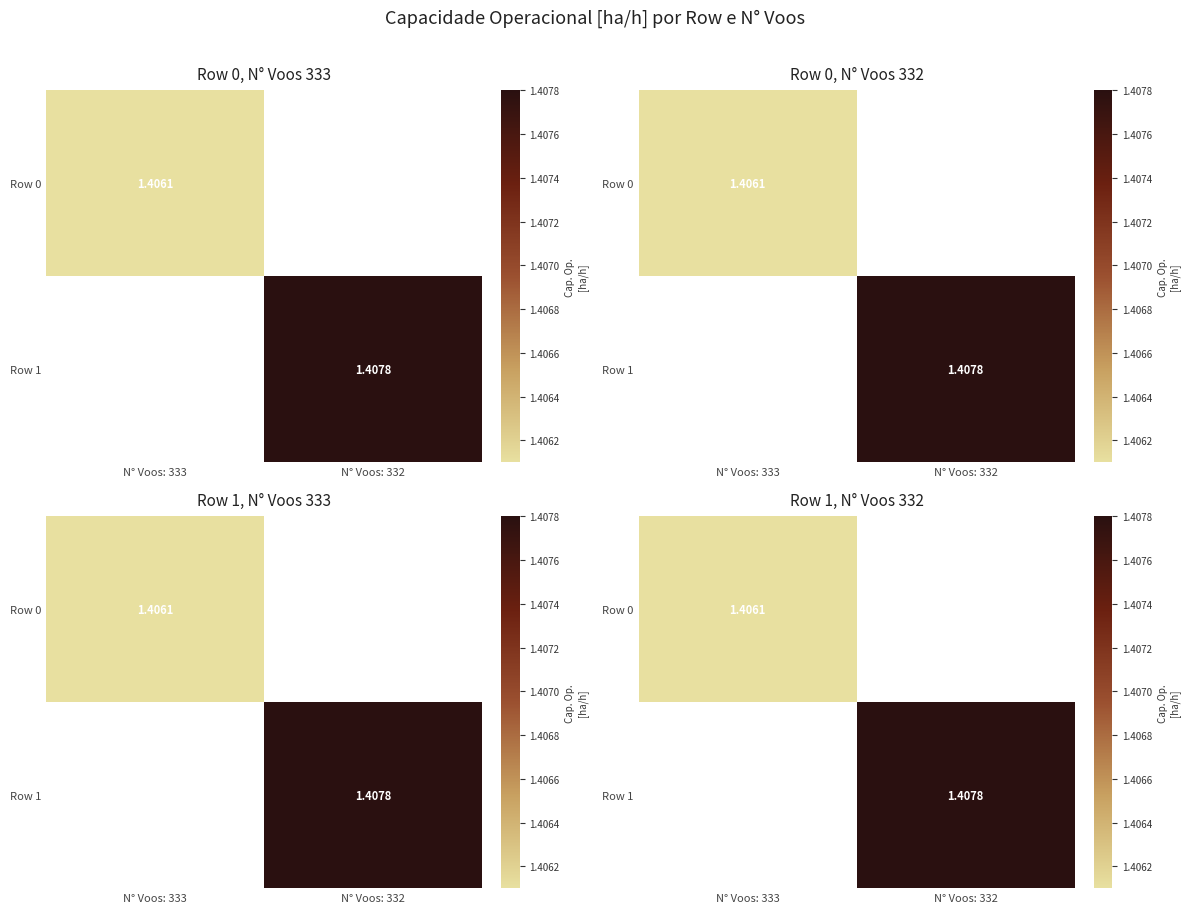

True or false: Row 0 has a value of 1.9 at N° Voos: 333.

False